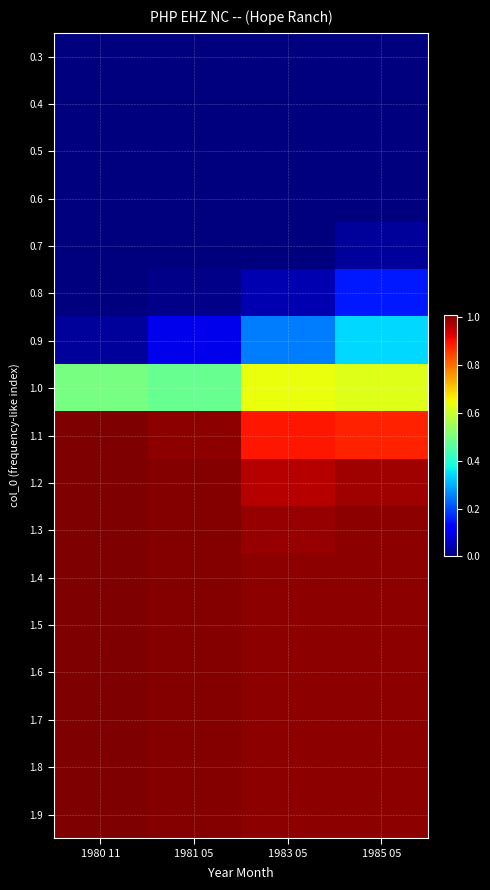

At which category is the sum across all series the highest?

1985 05